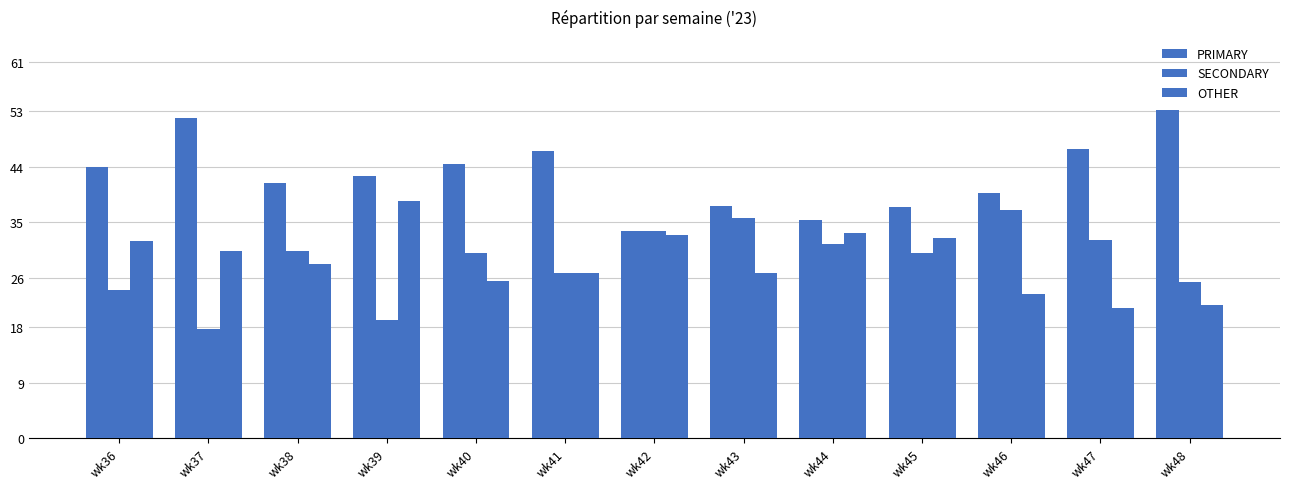

Reading right to left, transcribe all the data shown in this chart.

PRIMARY: 53.2	46.8	39.8	37.5	35.4	37.6	33.5	46.6	44.4	42.4	41.4	51.9	44.0
SECONDARY: 25.3	32.1	36.9	30.0	31.4	35.6	33.5	26.7	30.1	19.2	30.3	17.7	24.0
OTHER: 21.5	21.1	23.3	32.5	33.2	26.8	32.9	26.7	25.5	38.4	28.3	30.4	32.0